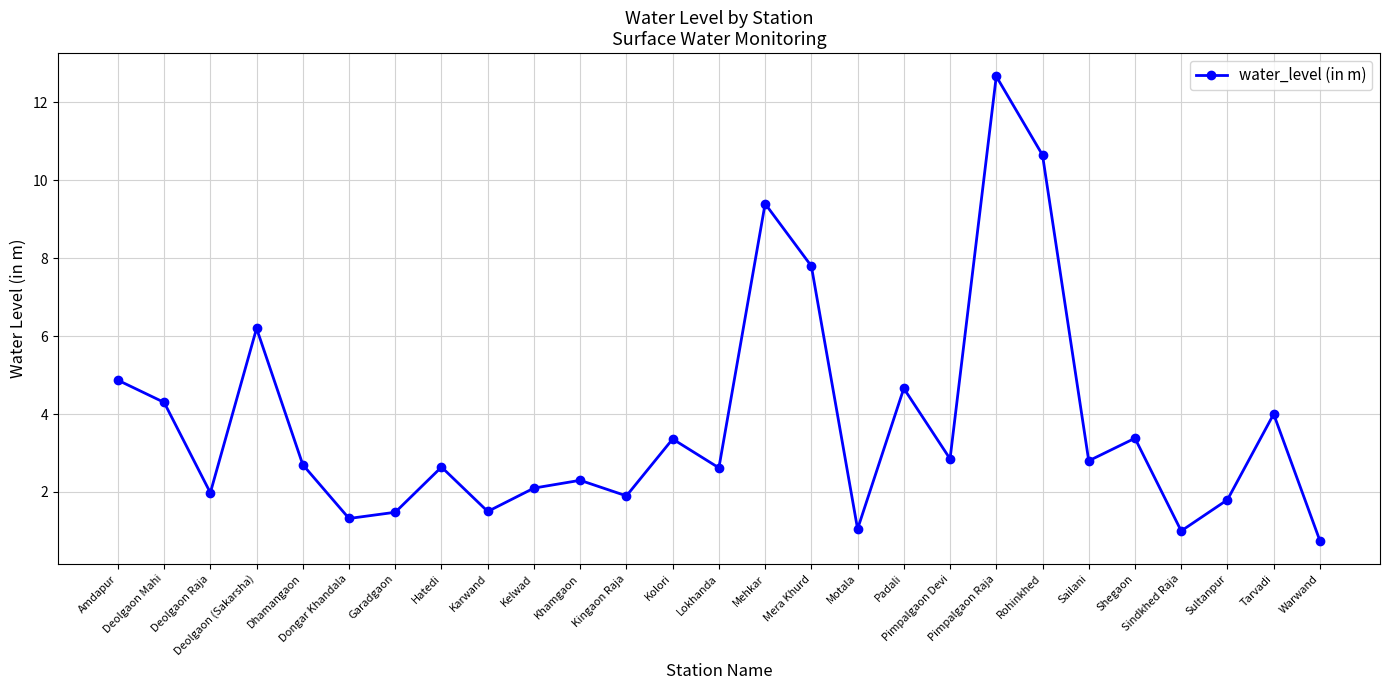

What is the sum of all values?

102.1